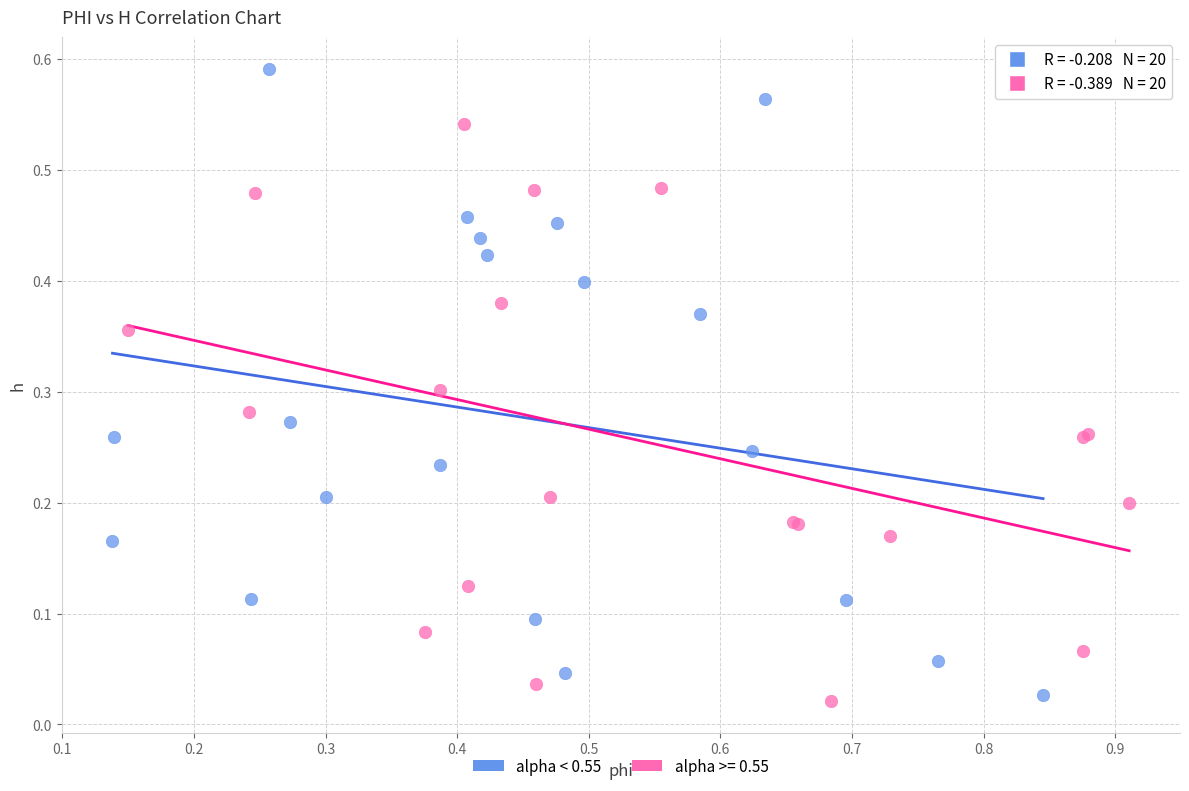

Which series has the largest Y range (max minus min)?

alpha < 0.55